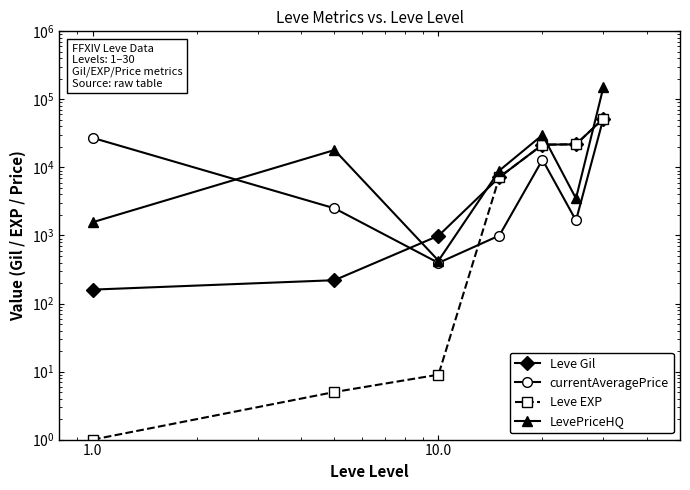

What is the spread (max minus min) of values at 1.0?

27127